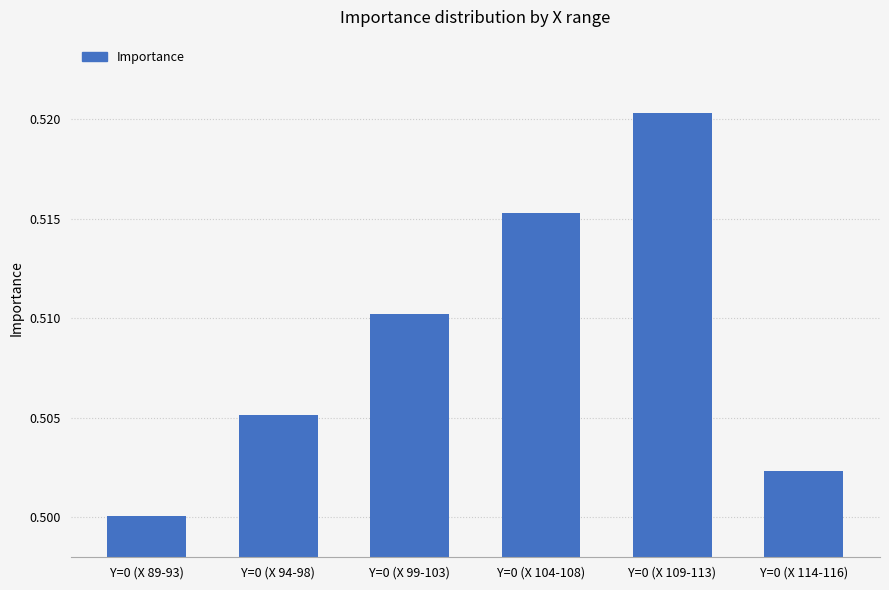

True or false: the data shows 0.8 at Y=0 (X 109-113).

False